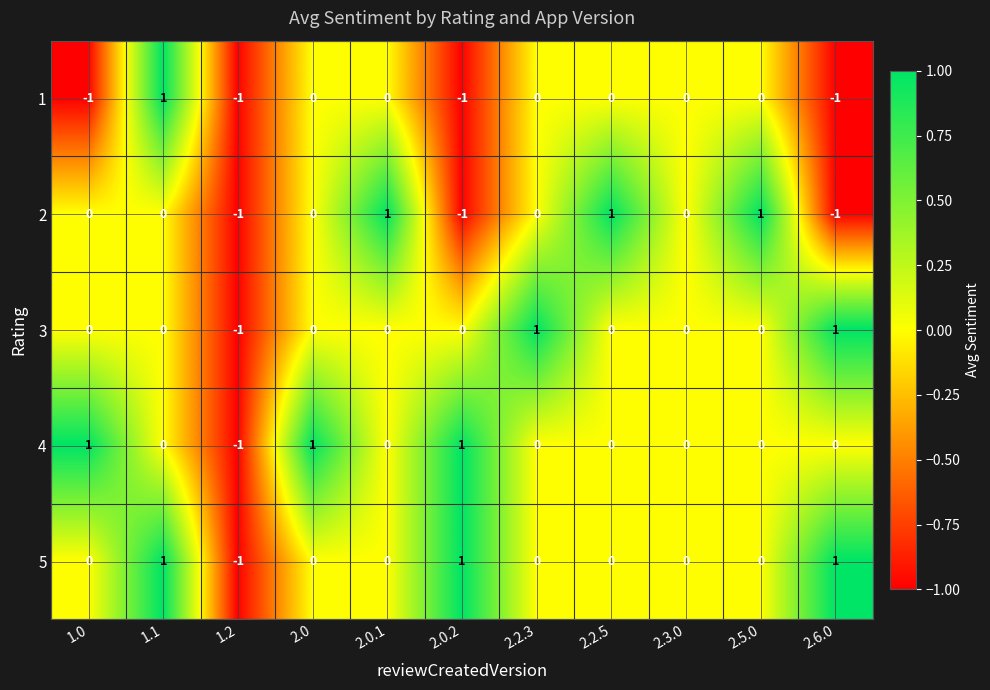

Is it true that 3 equals 0 at 2.0.2?

True